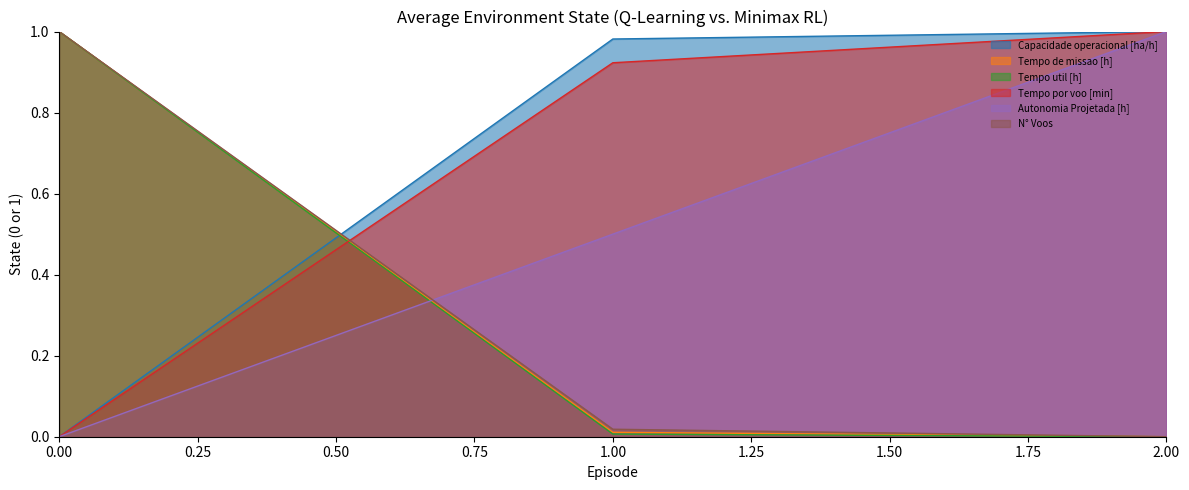

How many series are shown in this chart?

6